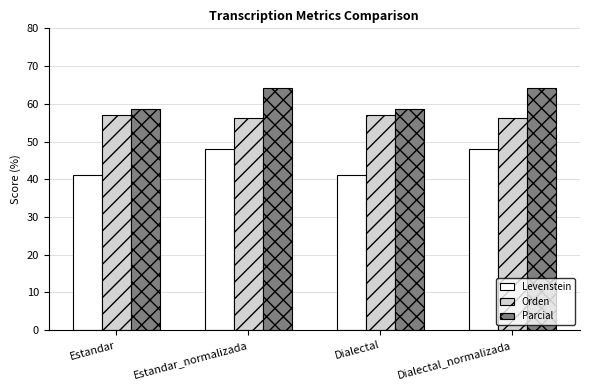

What is the label of the 3rd bar from the left?

Dialectal